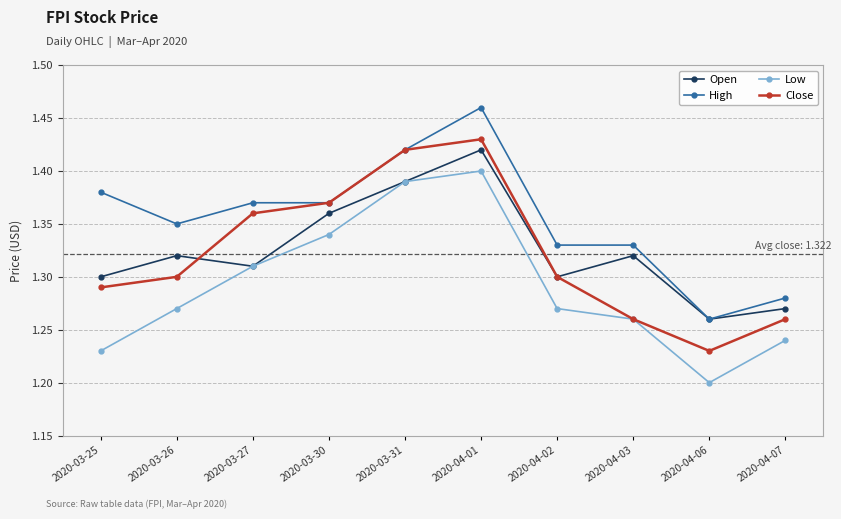

What is the difference between the highest and lowest values at 2020-03-26?

0.1